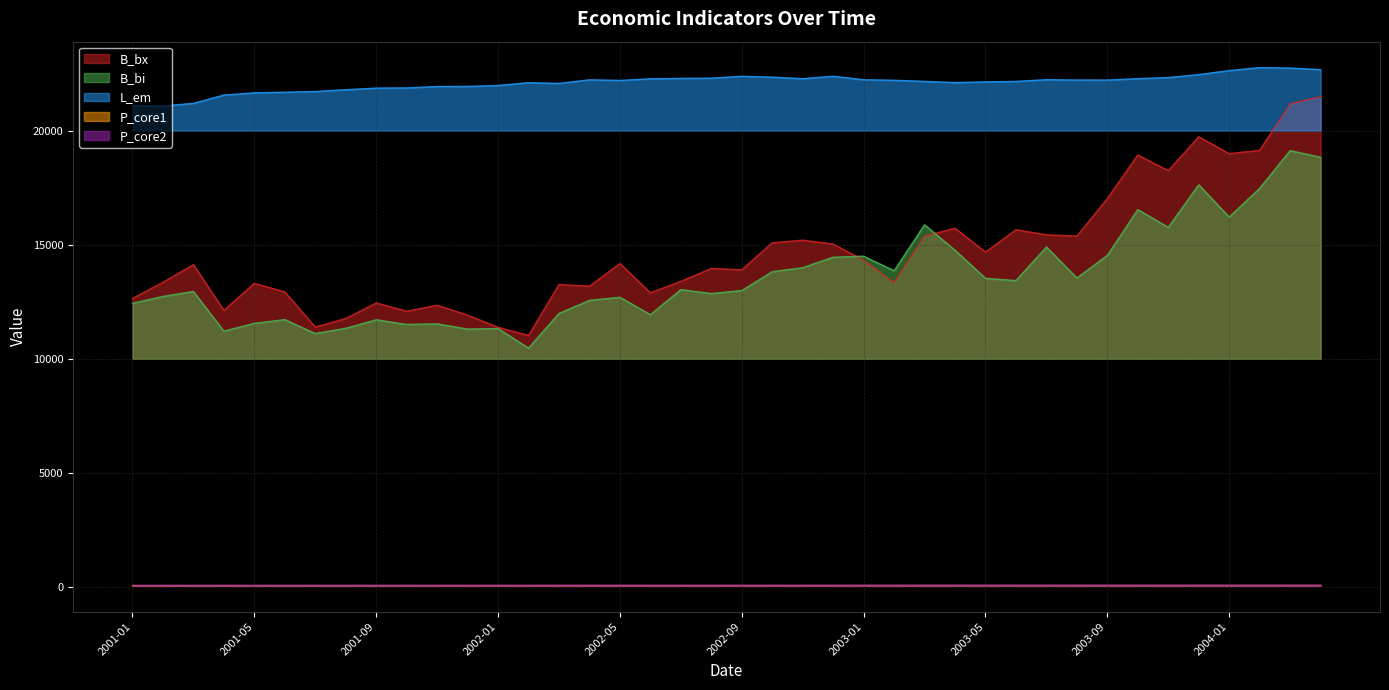

What is the total value across all series at 2002-03?

47452.2